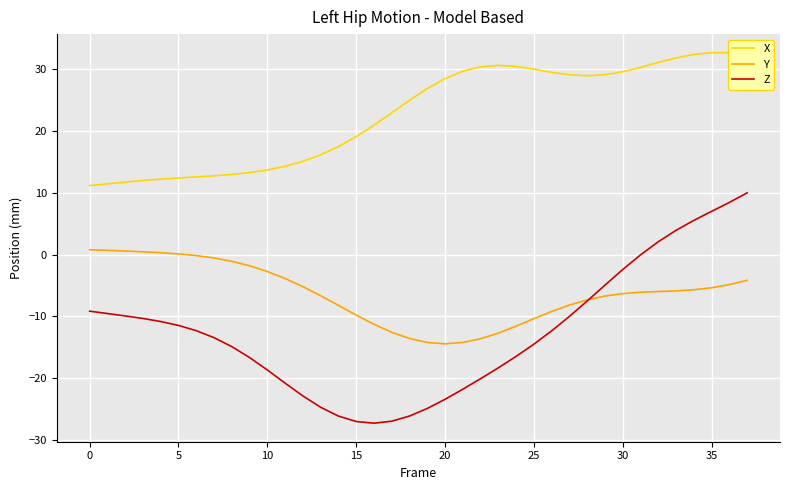

Which series has the largest range (max minus min)?

Z